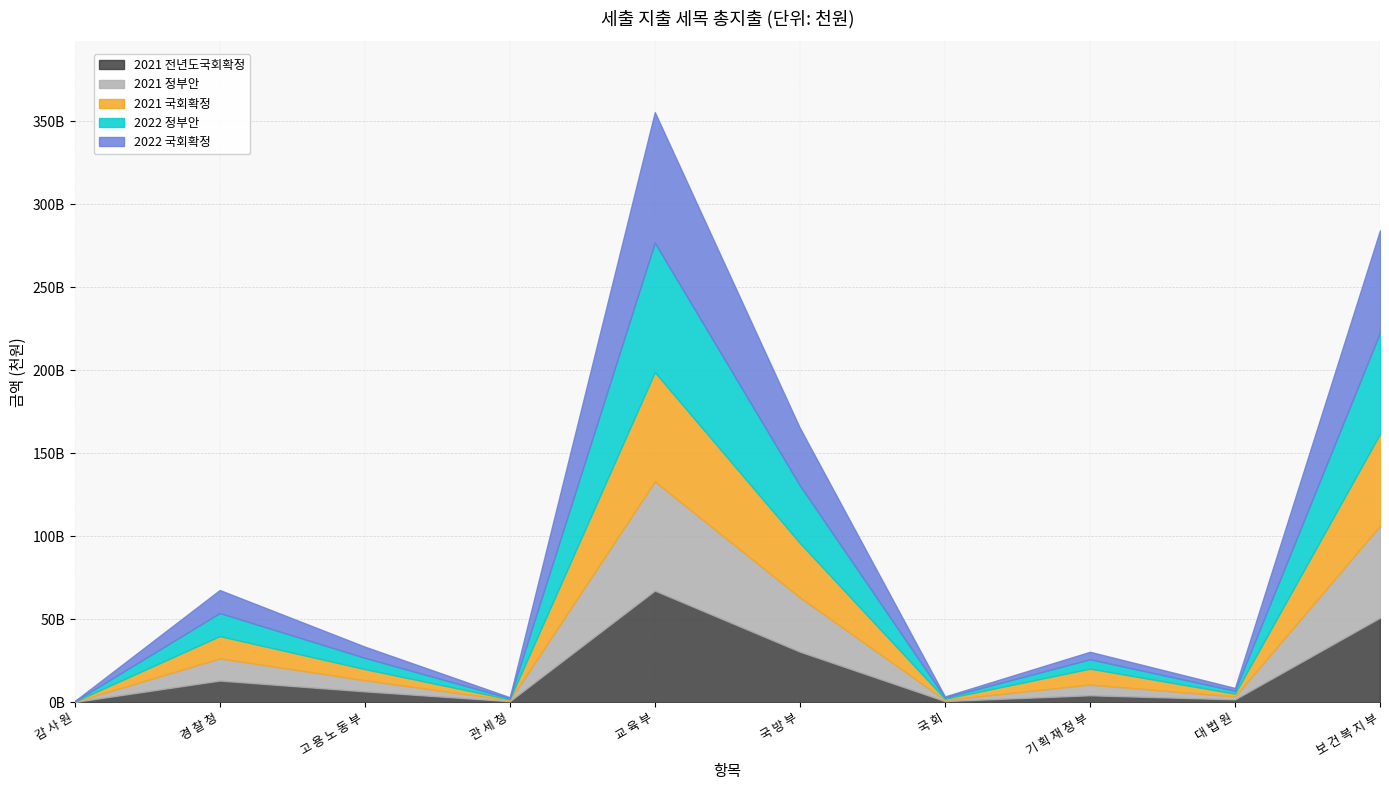

What is the minimum value shown in the chart?

135643000